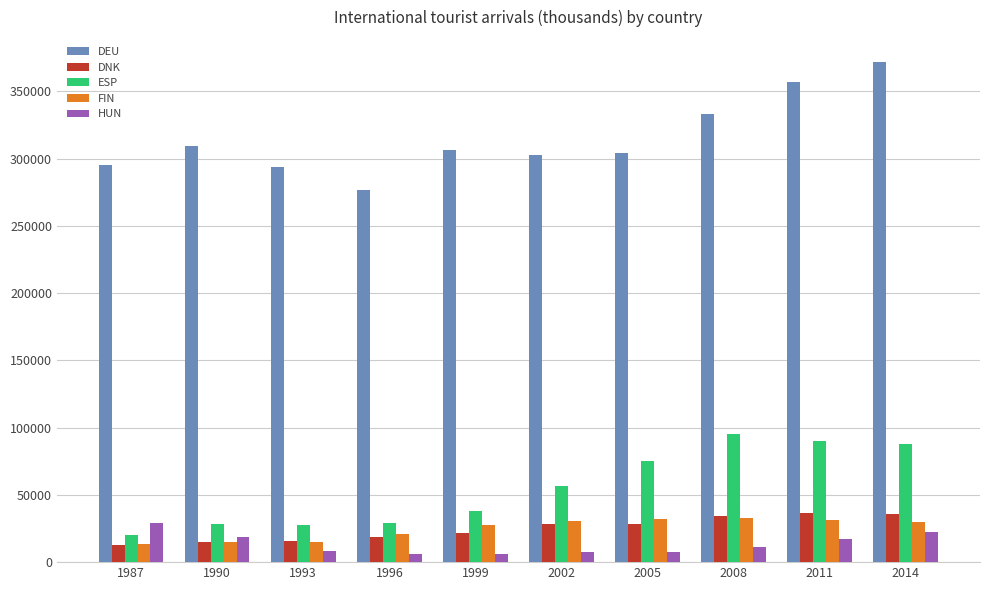

How many data points does each series have?

10